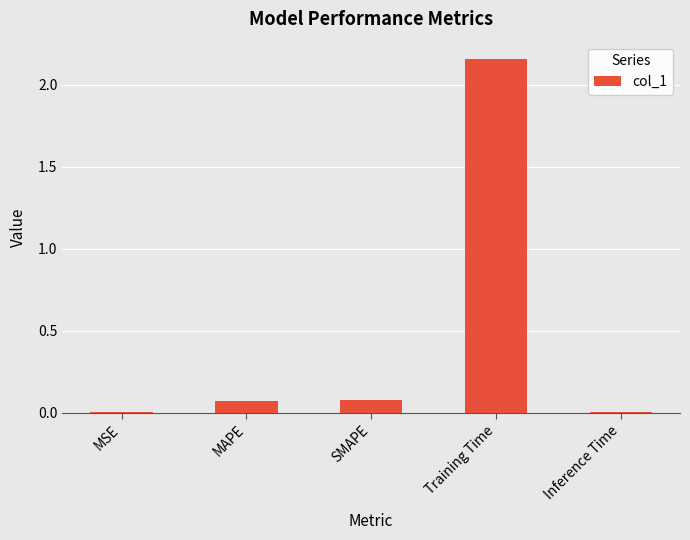

Are the bars grouped side by side (vs. stacked)?

No